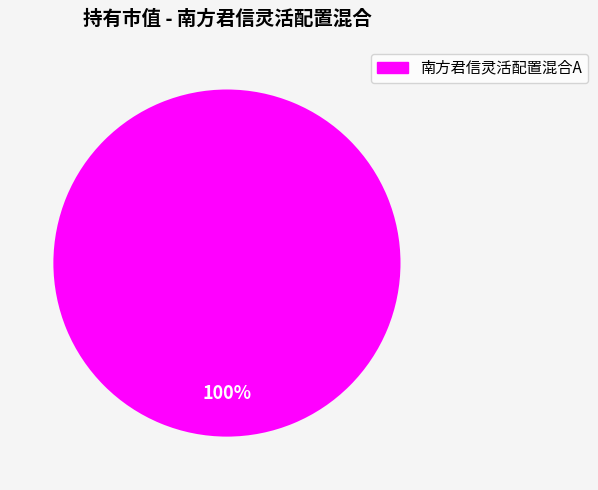

Rank the categories by value from lowest to highest.

南方君信灵活配置混合A